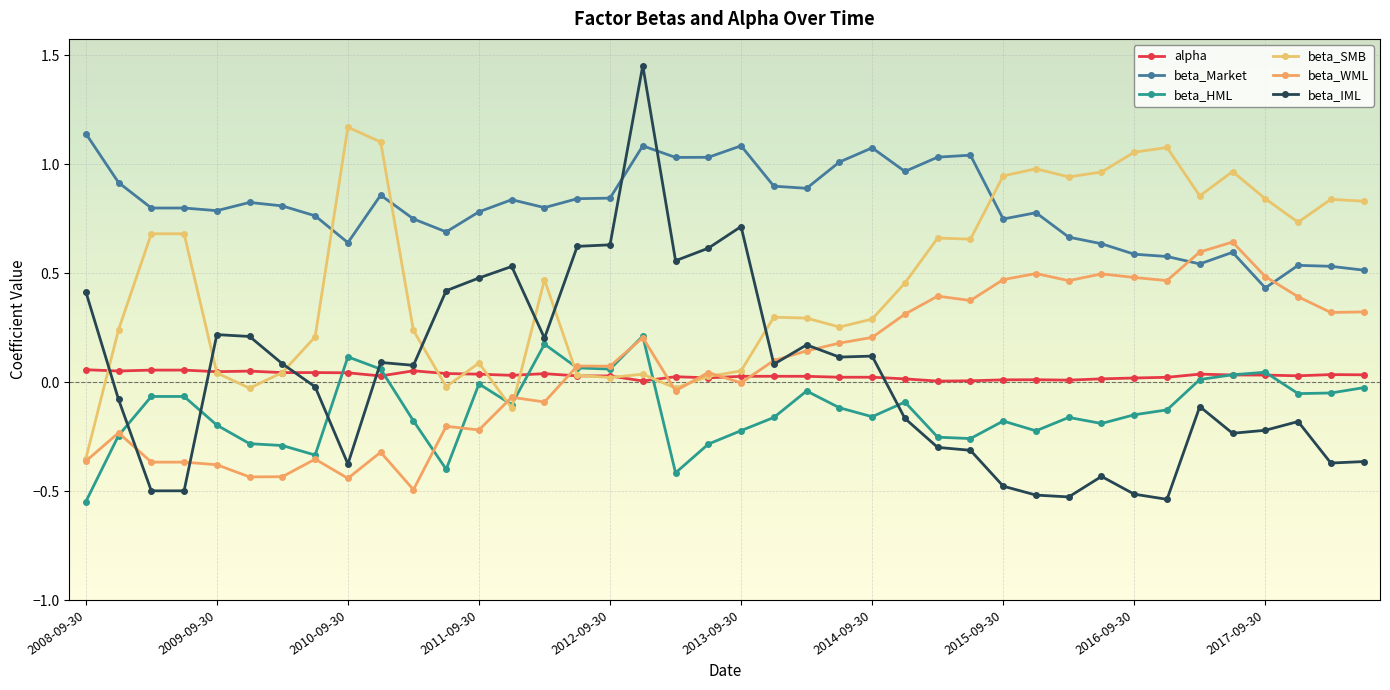

What is the maximum value for beta_Market?

1.1